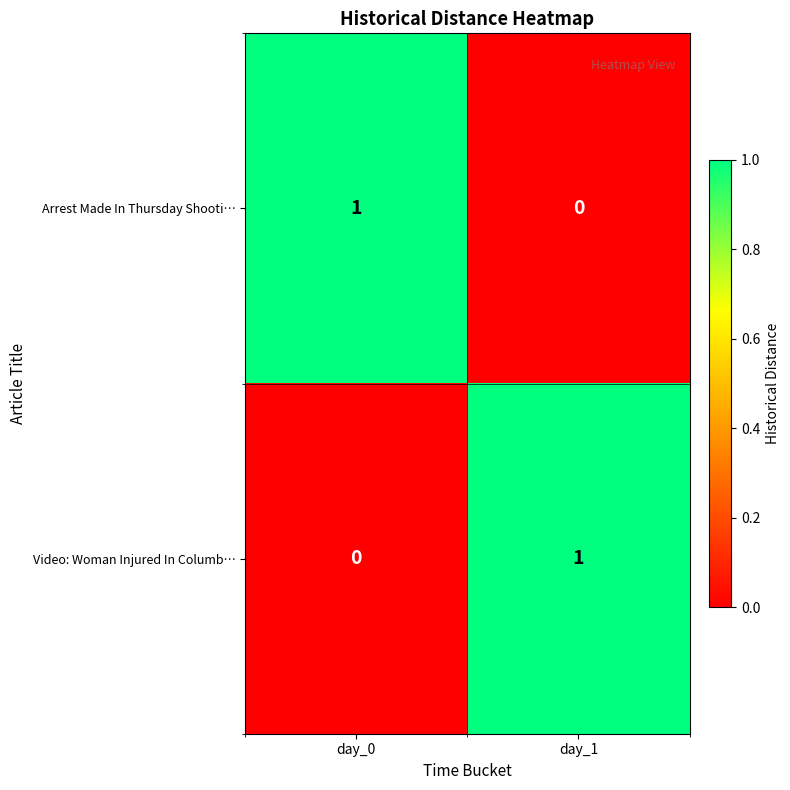

True or false: Video: Woman Injured In Columb… has a value of 1 at day_1.

True